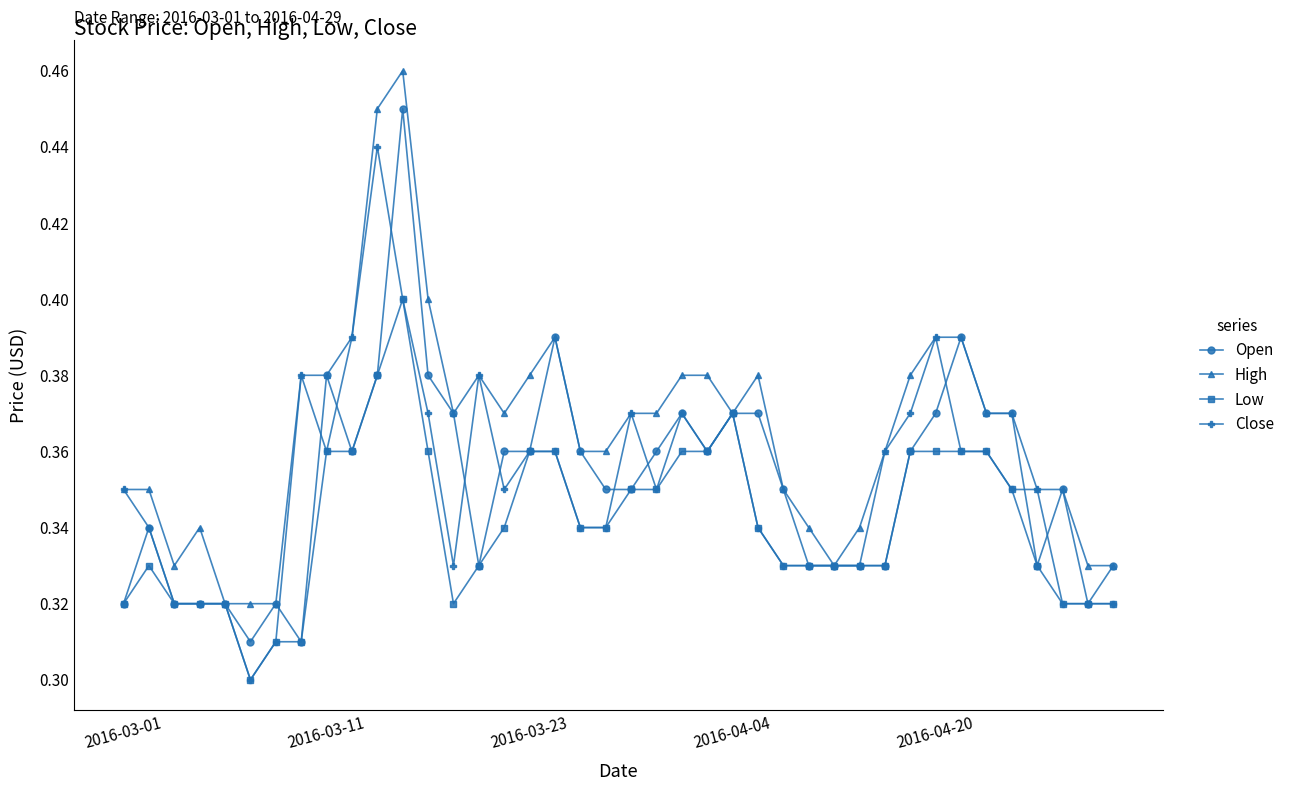

What is the sum of all Open values?

14.1